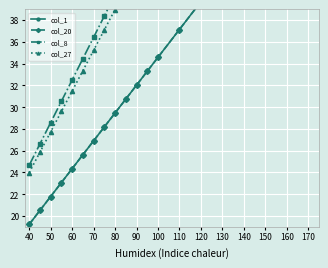

Which has a higher value, 18 or 120?

18